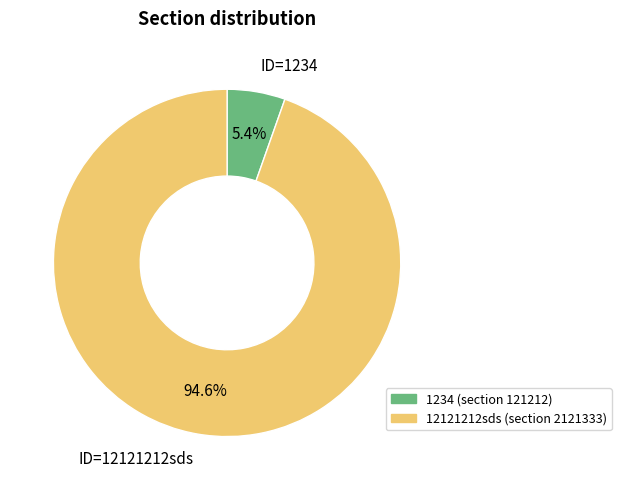

To the nearest percent, what percentage of the pie is 1234?

5%